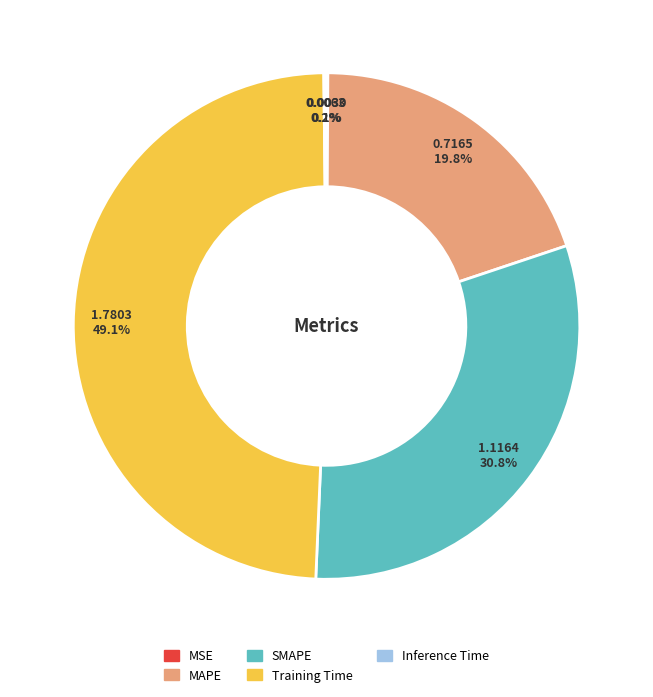

Combined, what portion of the pie is SMAPE and MAPE?

50.6%